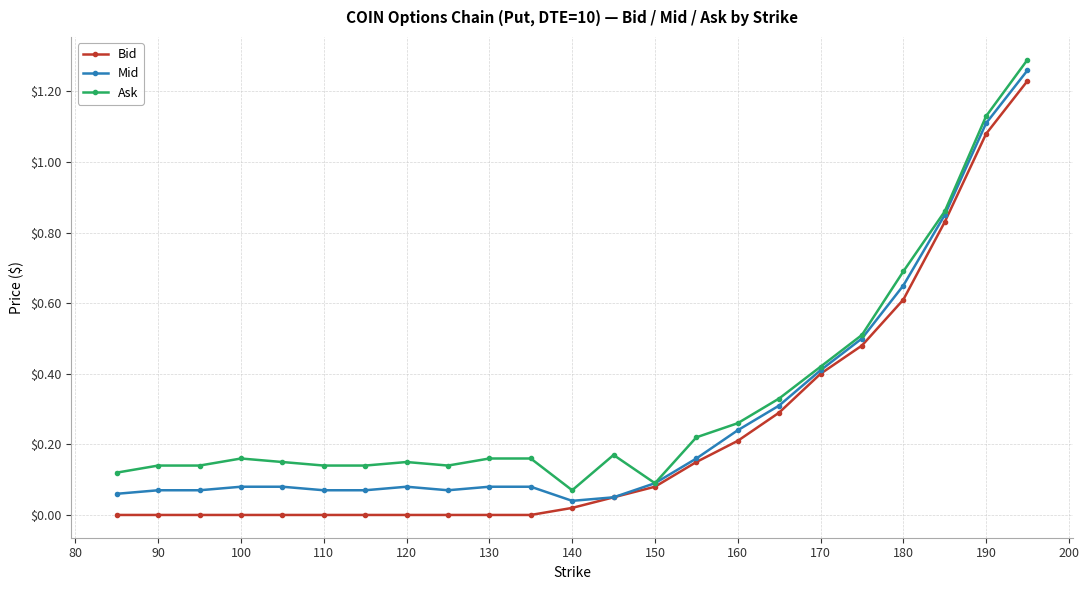

Which series has the largest range (max minus min)?

Bid